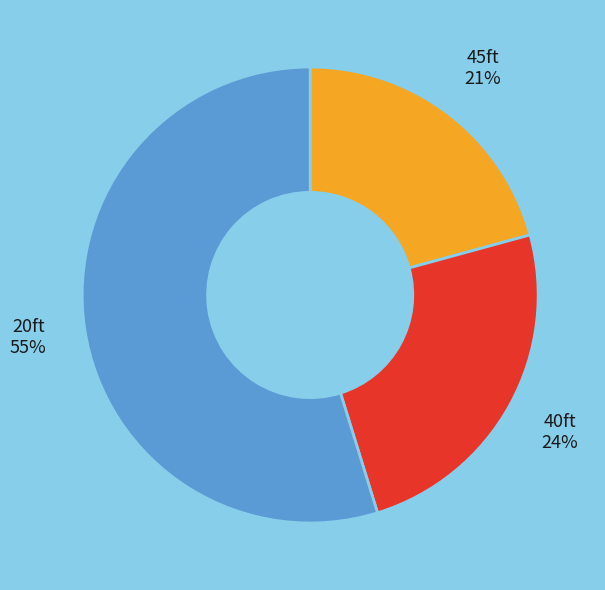

Combined, do 20ft and 40ft account for over 50%?

Yes